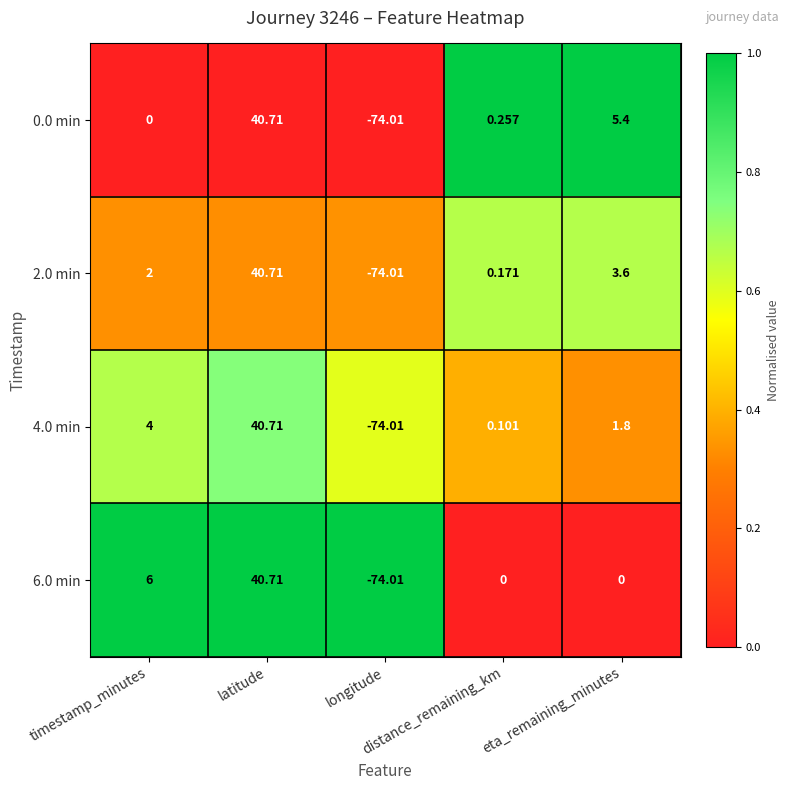

How many negative values does the 0.0 min series have?

1